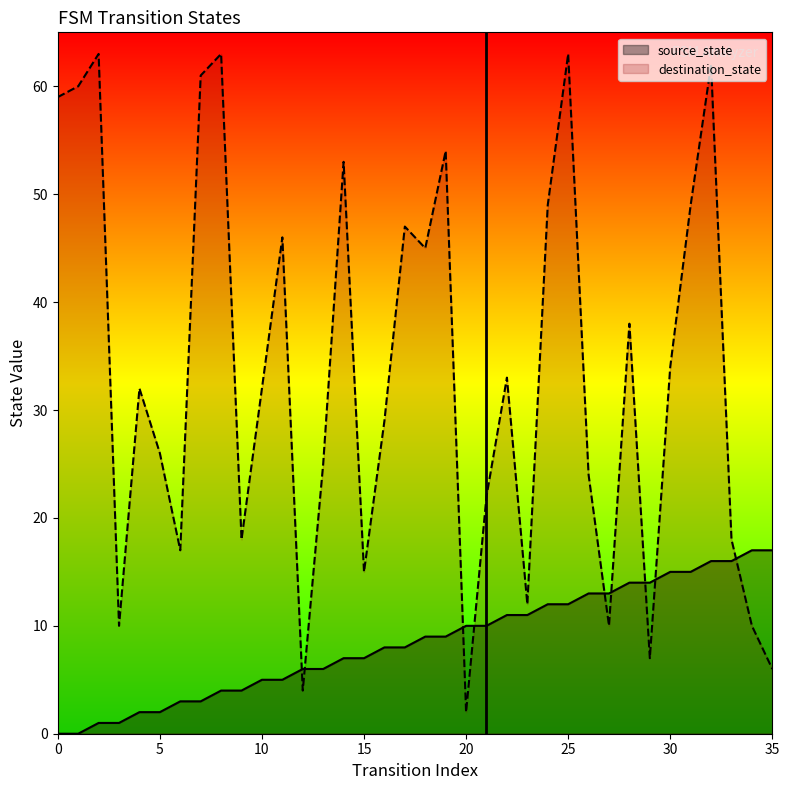

What is the highest value of the source_state series?

17